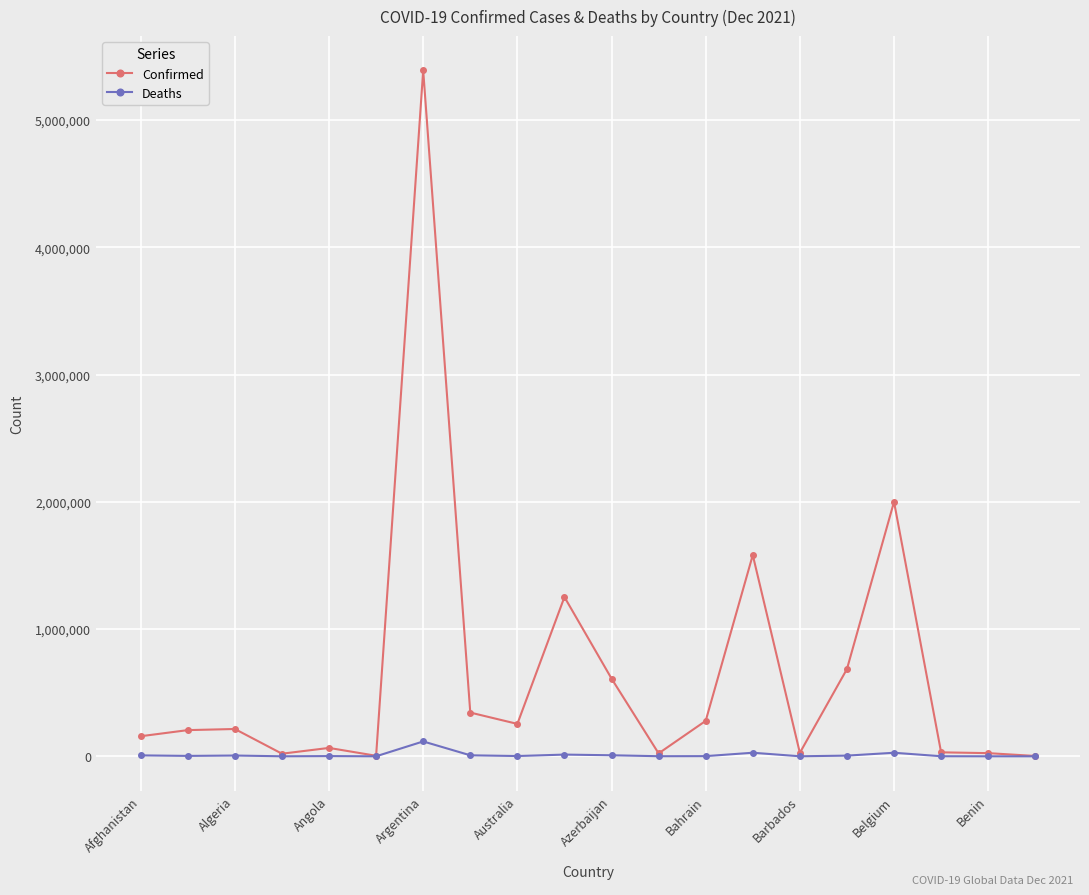

Rank the series by their average value, from highest to lowest.

Confirmed, Deaths